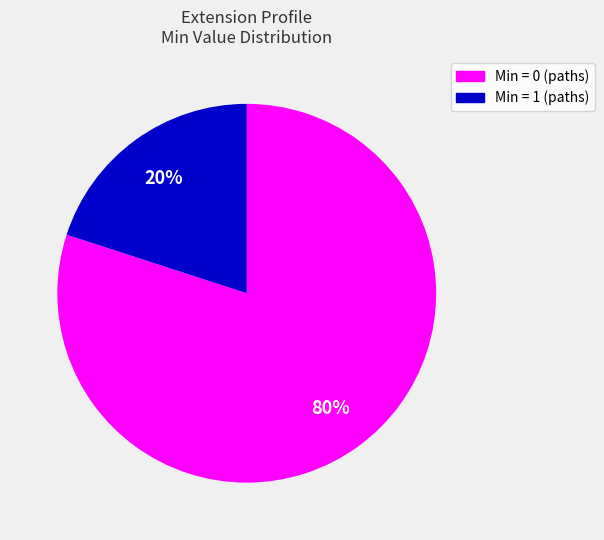

Does any single category account for the majority?

Yes